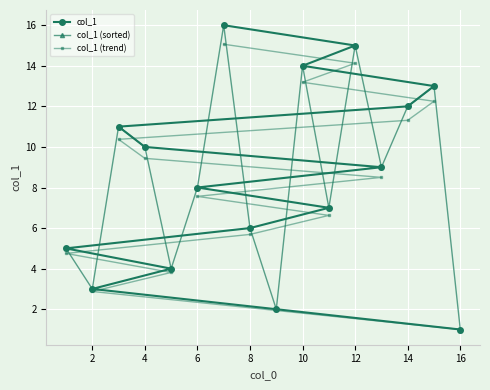

What value does the col_1 (trend) series have at 12?

14.1